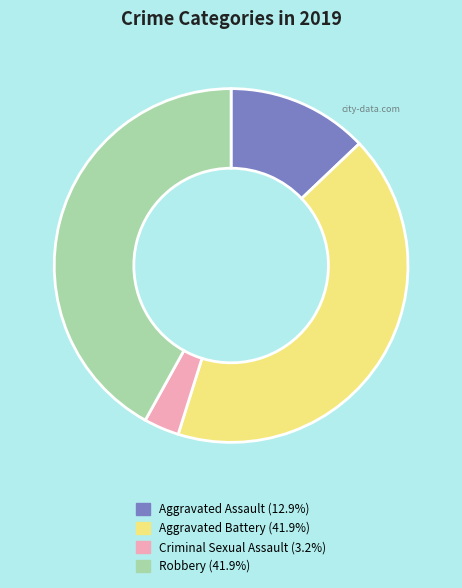

How many slices are in this pie chart?

4